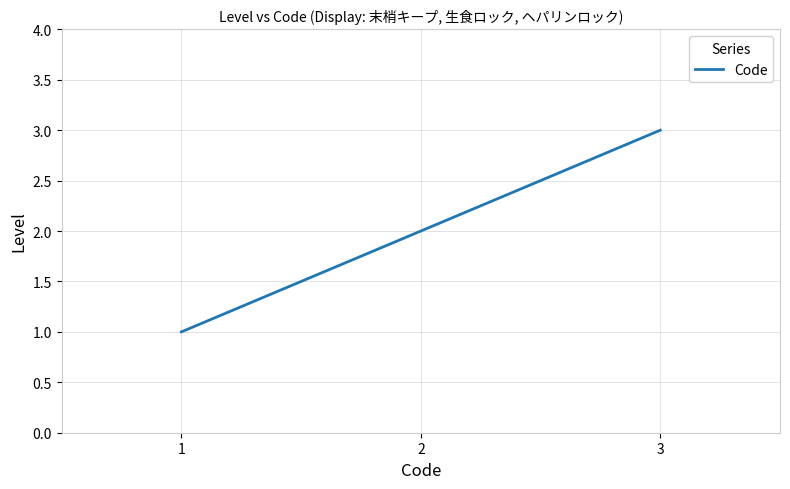

Count the number of categories in the chart.

3